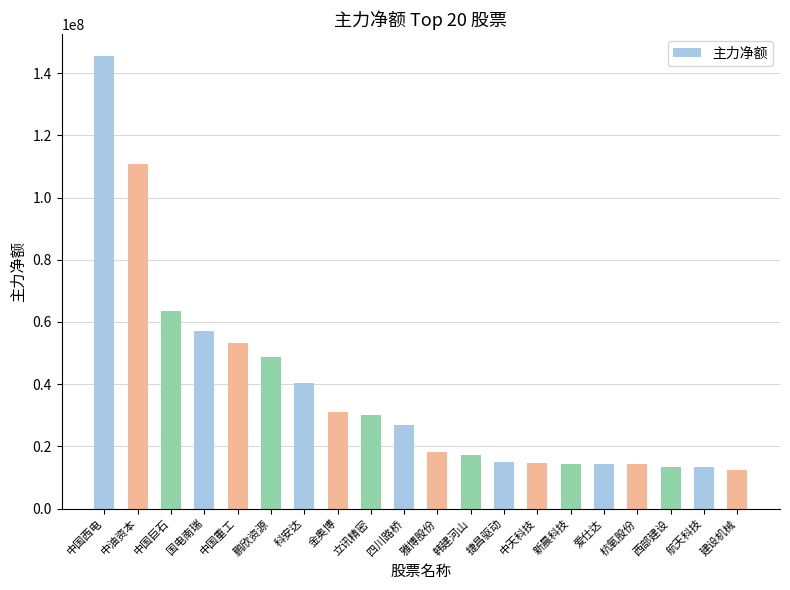

What is the label of the 20th bar from the left?

建设机械